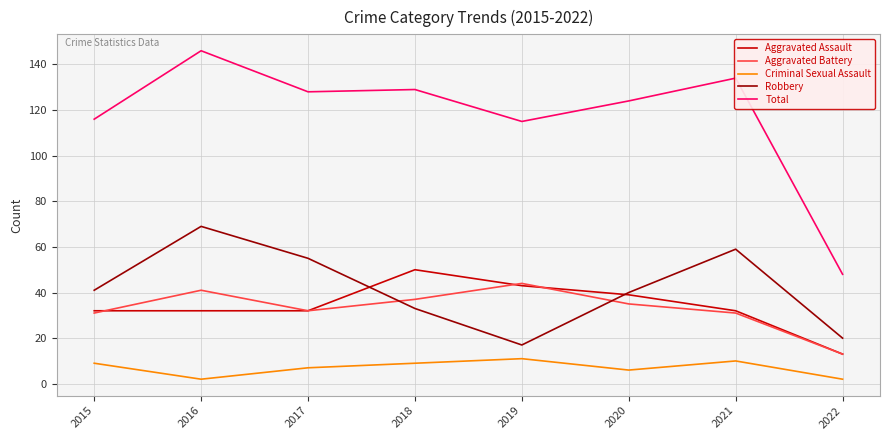

What is the approximate value of Aggravated Battery at 2015?

31